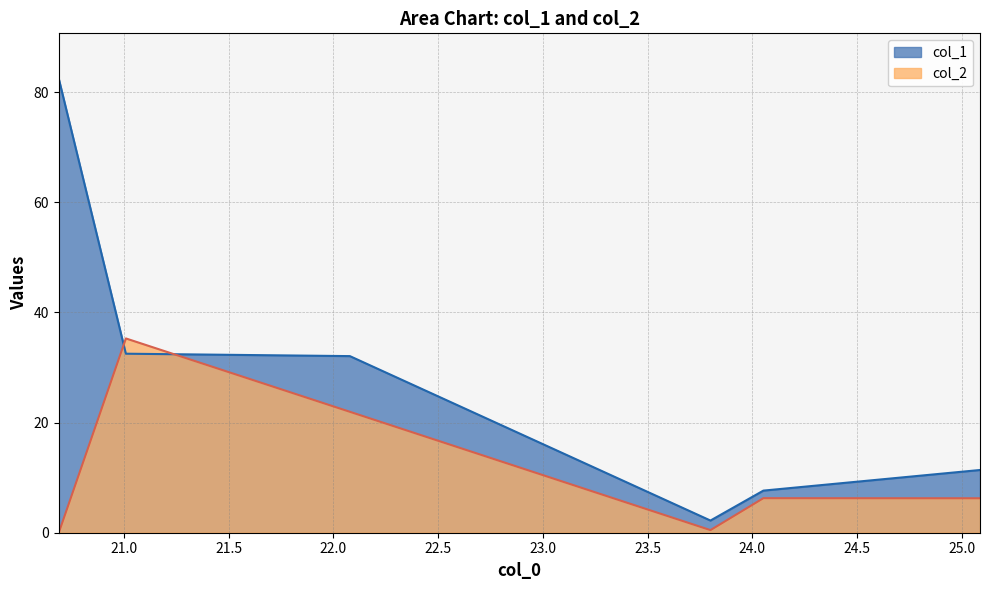

Between which two adjacent categories do col_1 and col_2 first intersect?

20.68989944458008 and 21.01009941101074